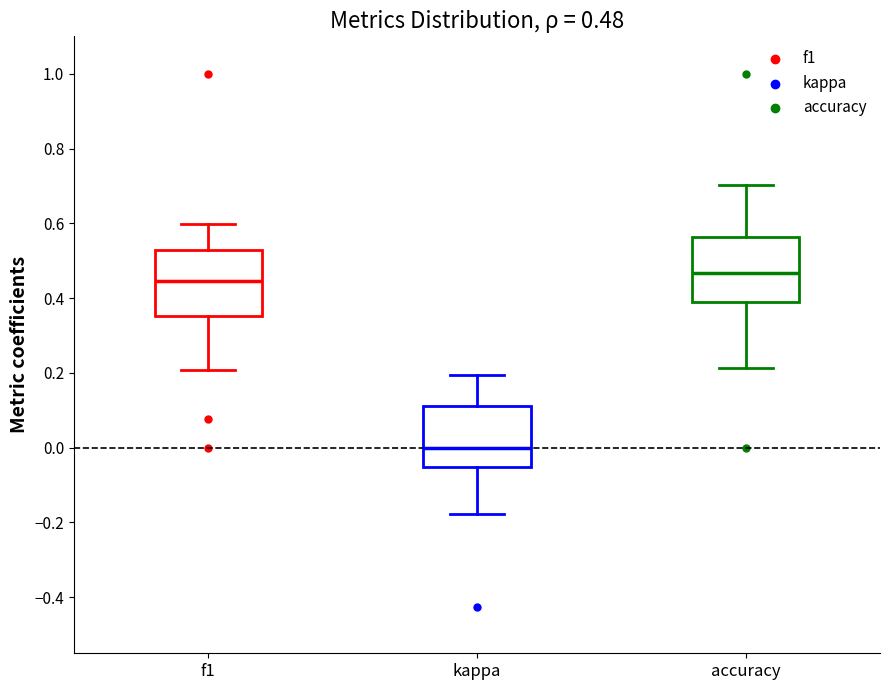

Which box has the lowest median line?

kappa